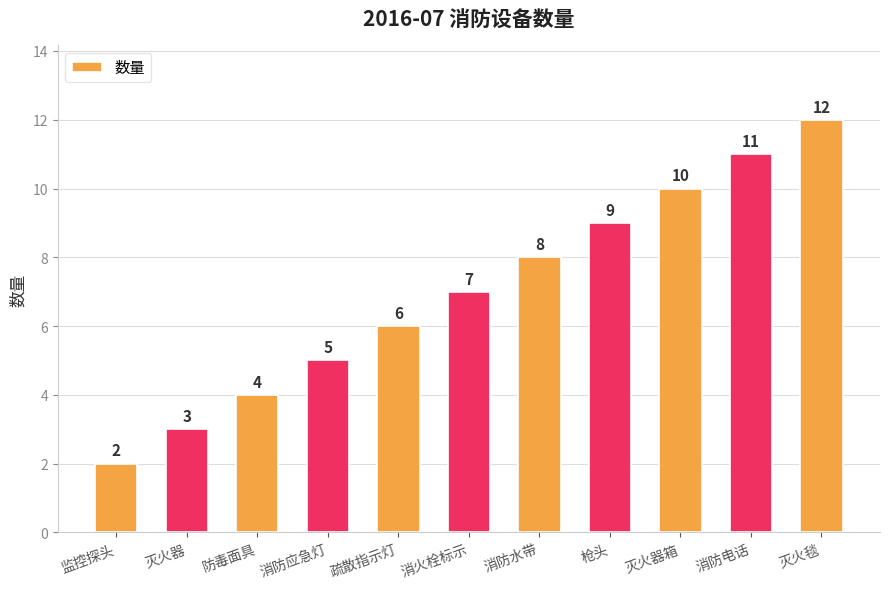

At which label is the value closest to 7?

消火栓标示